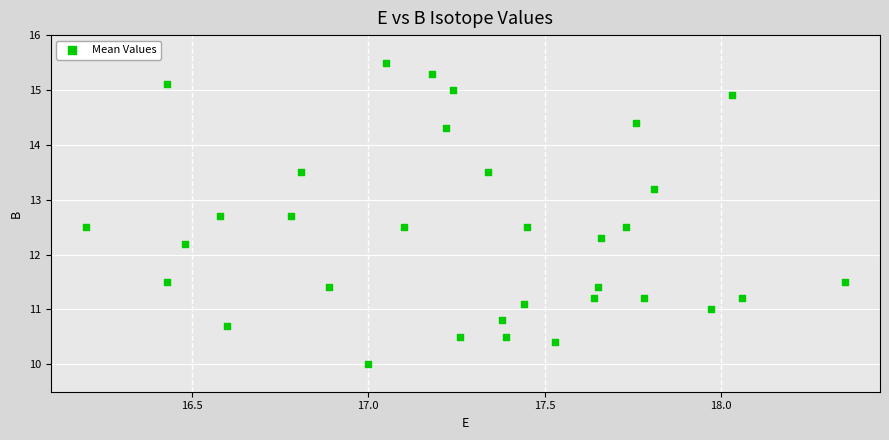

What is the range of Y values (max minus min)?

5.5